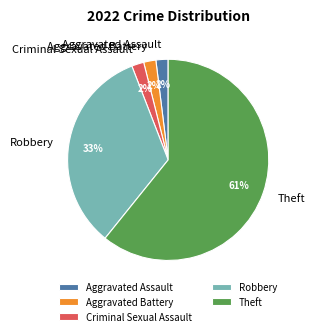

To the nearest percent, what is the difference between the Theft and Criminal Sexual Assault slice percentages?

59%